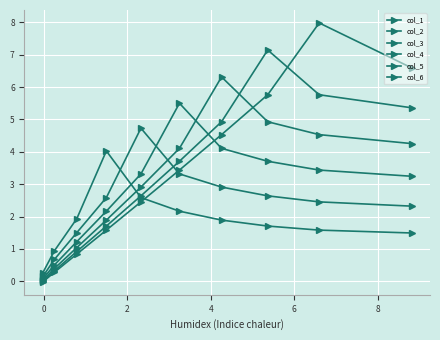

How many data points in col_5 are above 2?

7